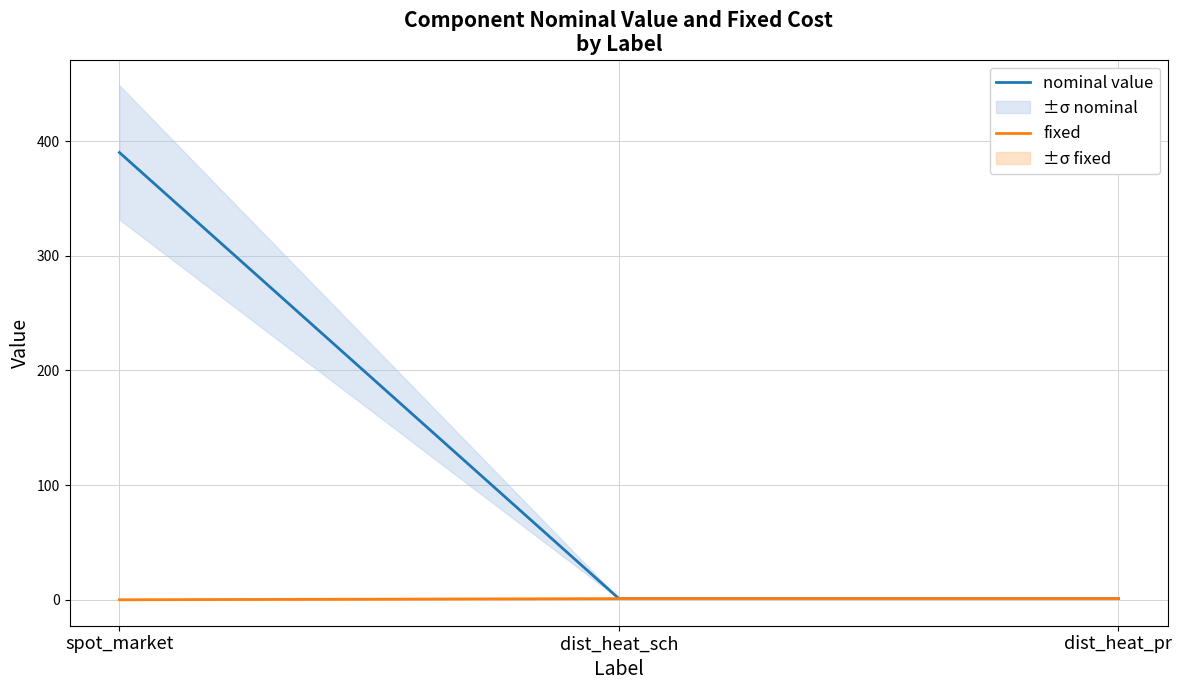

Is this an area chart (filled region under the line)?

No